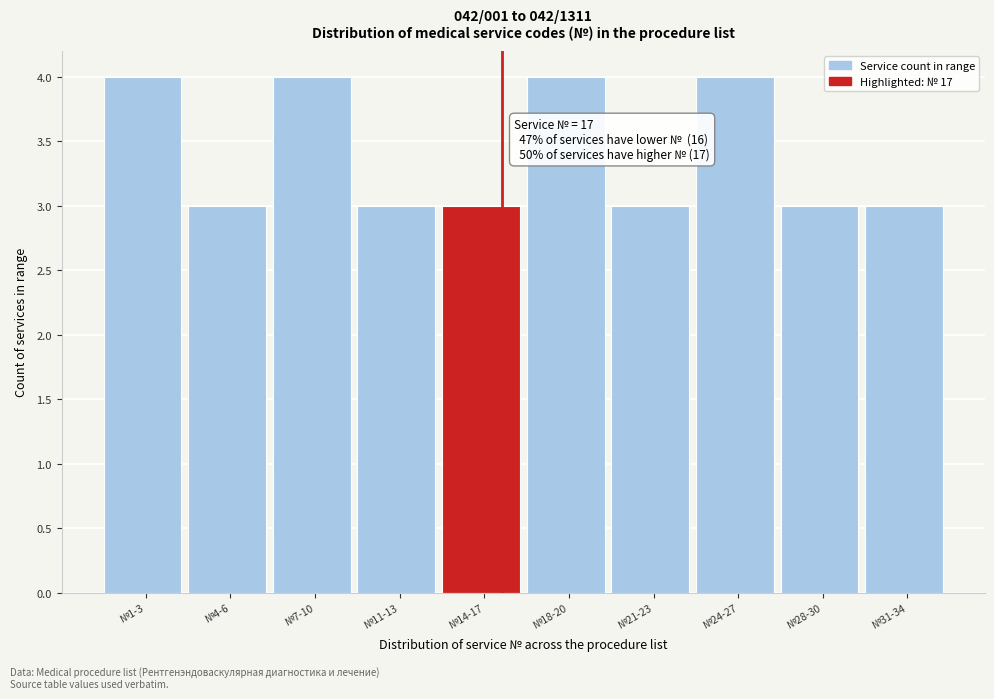

Reading left to right, what are all the values shown in this chart?

№1-3=4	№4-6=3	№7-10=4	№11-13=3	№14-17=3	№18-20=4	№21-23=3	№24-27=4	№28-30=3	№31-34=3